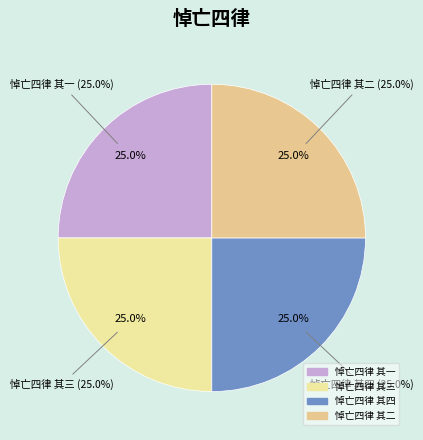

What percentage is the 悼亡四律 其二 slice, to the nearest percent?

25%